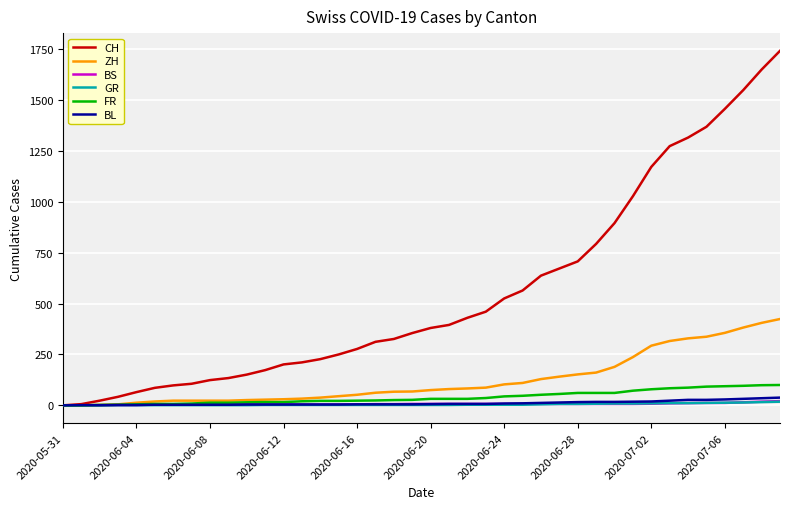

Which series has the widest spread of values?

CH